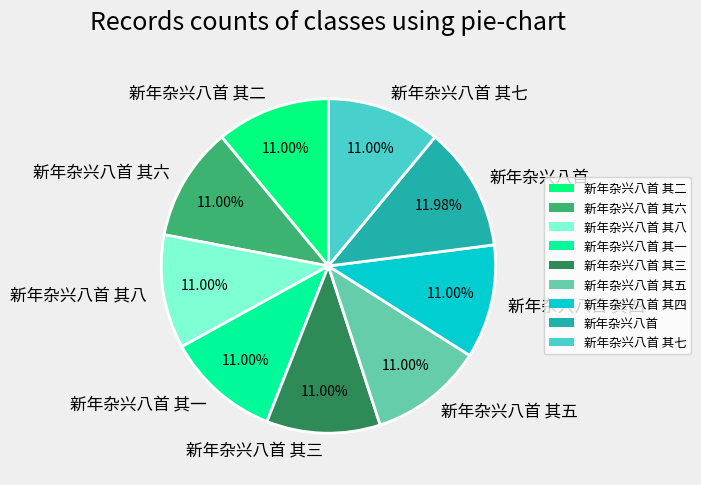

Approximately how many times larger is the value at 新年杂兴八首 其六 compared to 新年杂兴八首 其七?

1.0